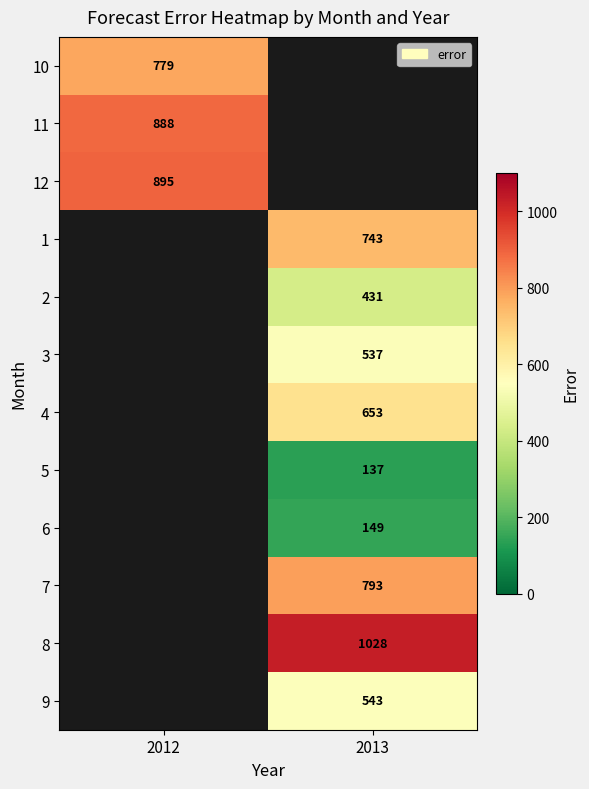

Is it true that 3 equals 764.7 at 2013?

False